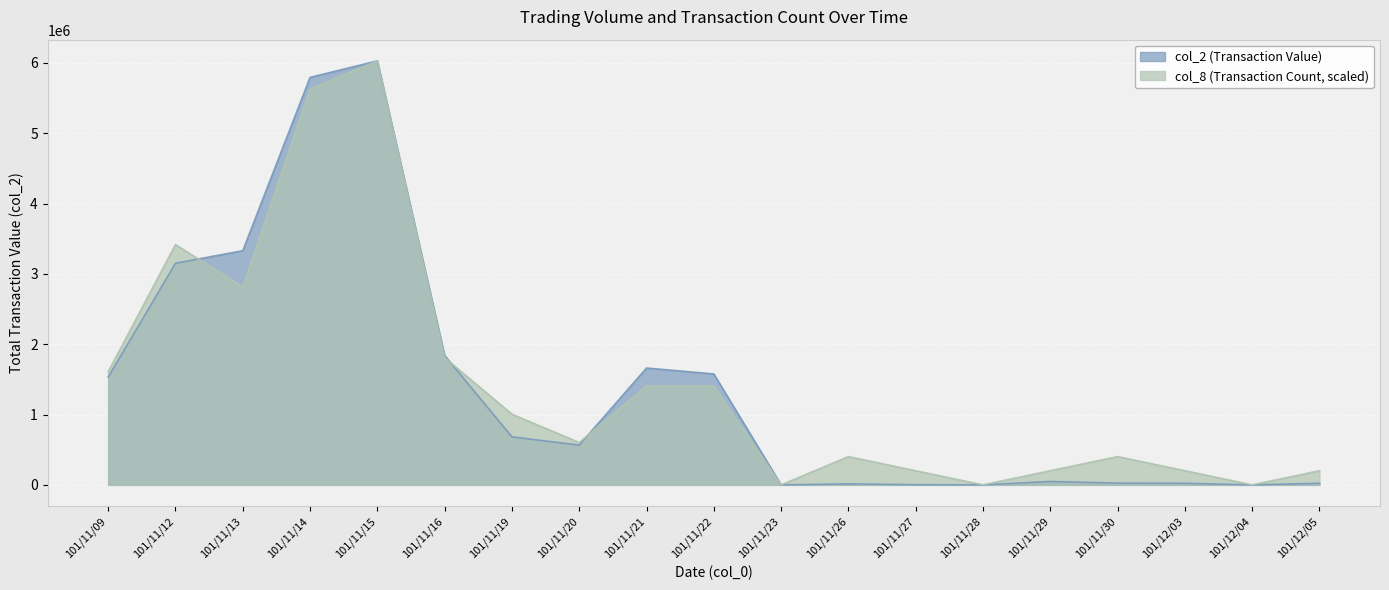

Which category has the lowest value across all series?

101/11/23